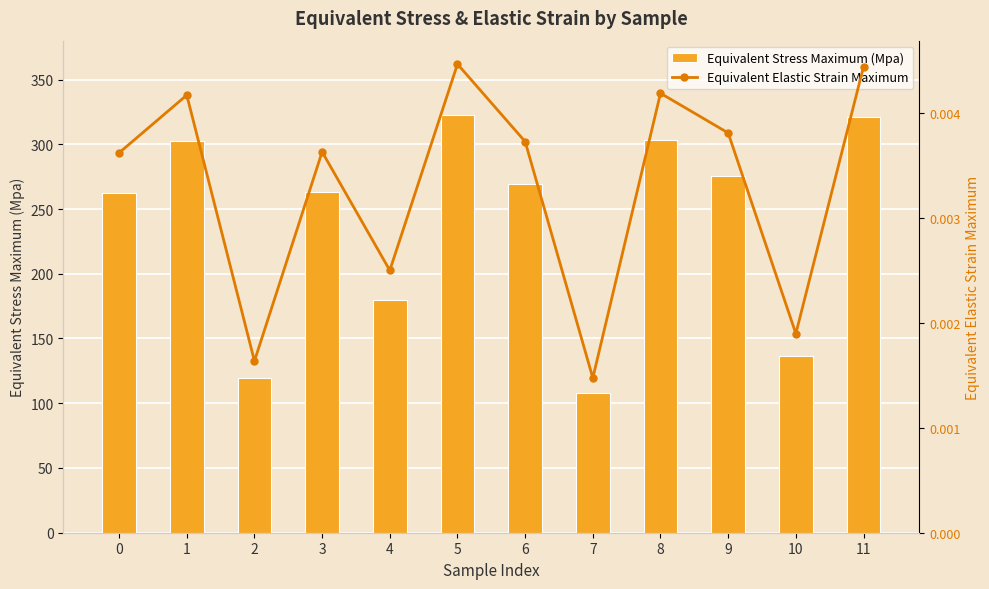

Count the Equivalent Elastic Strain Maximum values in the range 0 to 1.

12